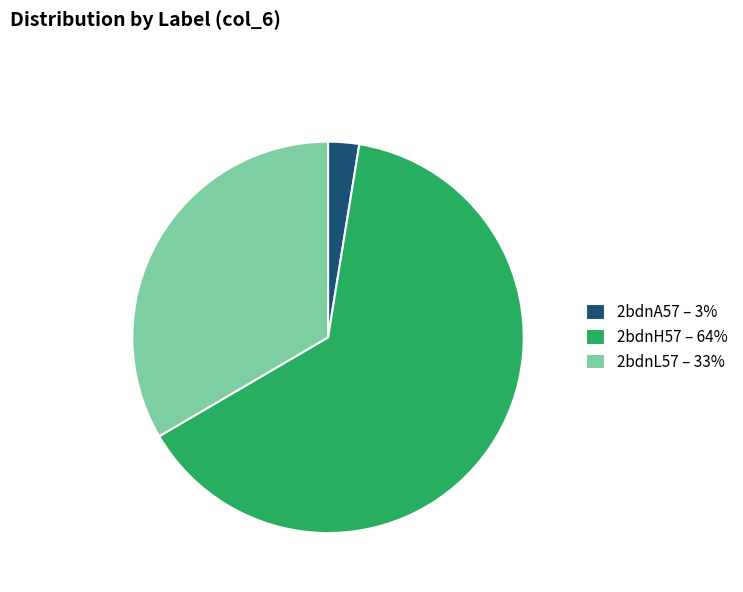

Which has a higher value, 2bdnL57 or 2bdnA57?

2bdnL57